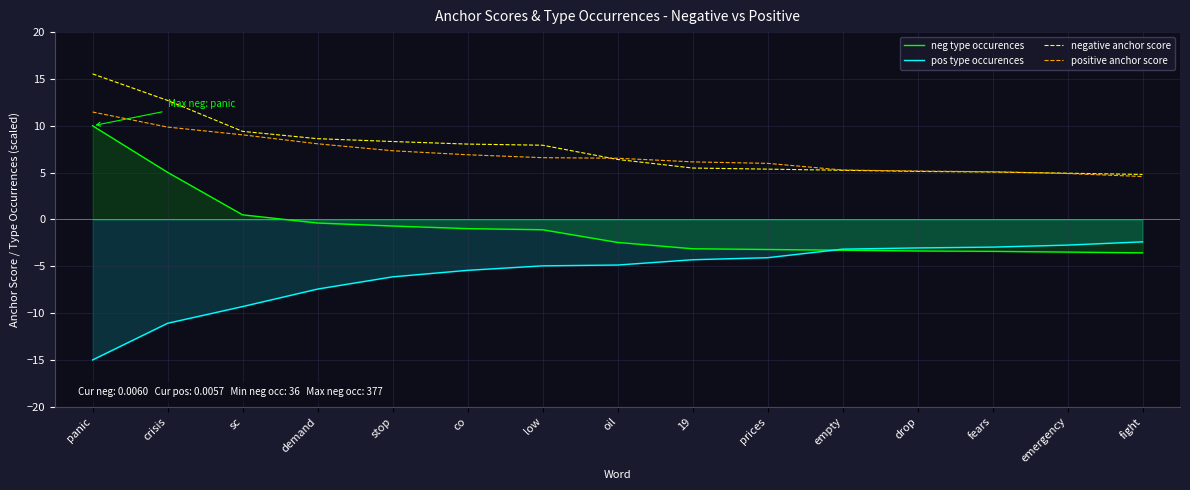

How many values in the positive anchor score series are below 6?

6